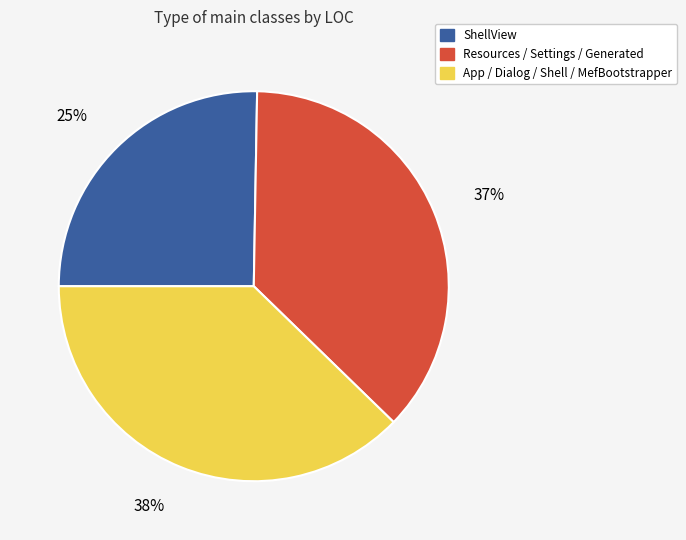

To the nearest percent, what is the average slice percentage?

33%